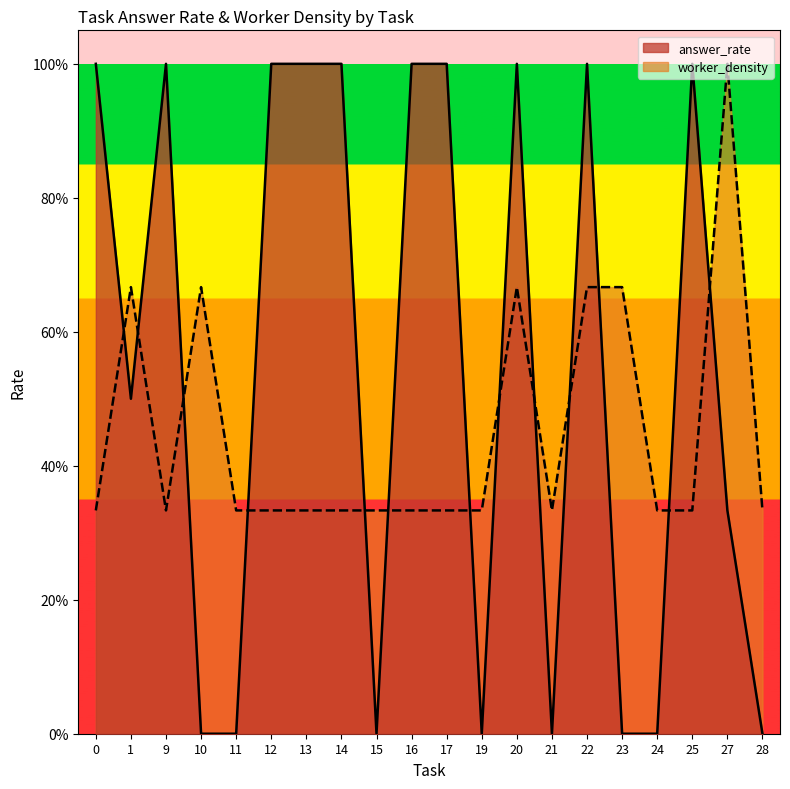

After their last crossing, which series has the higher values: answer_rate or worker_density?

worker_density